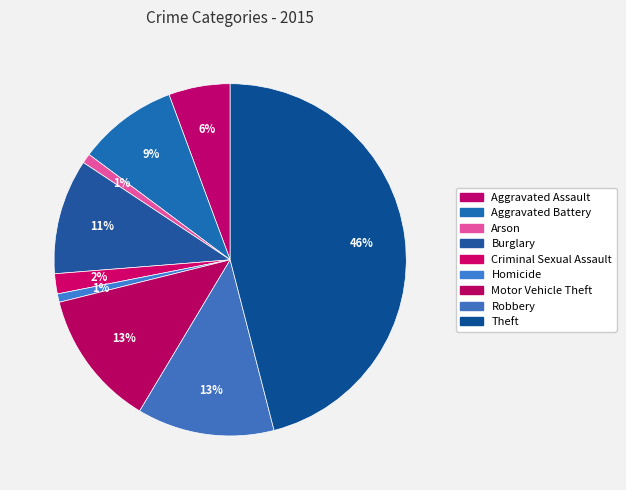

Which category has the smallest portion of the pie?

Homicide